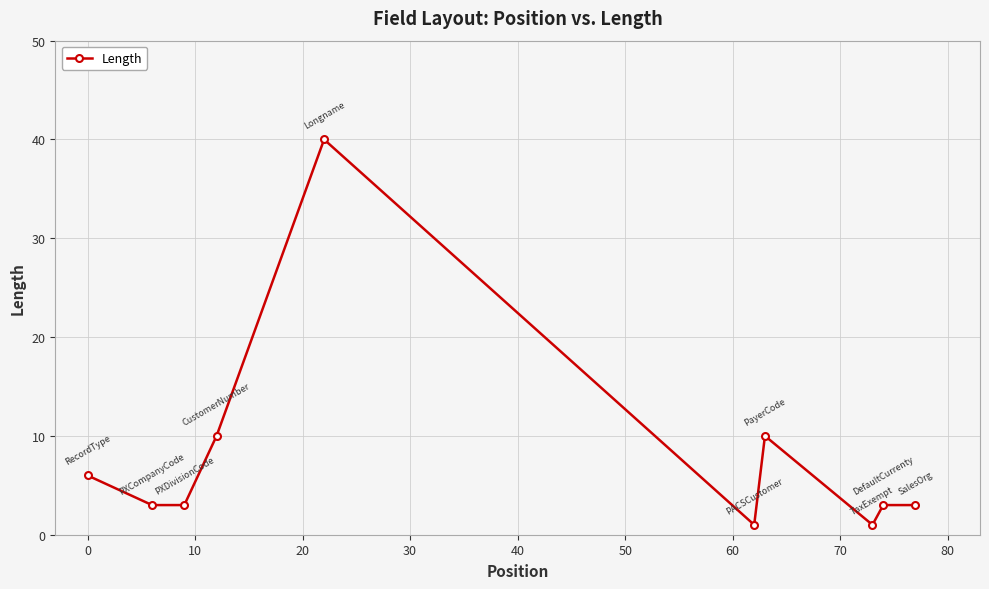

What is the sum of all values?

80